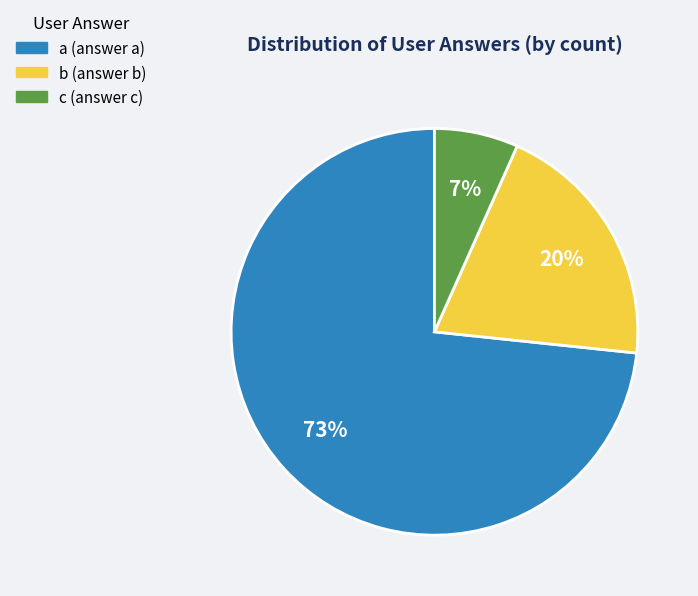

What is the ratio of the value at c to the value at b?

0.3